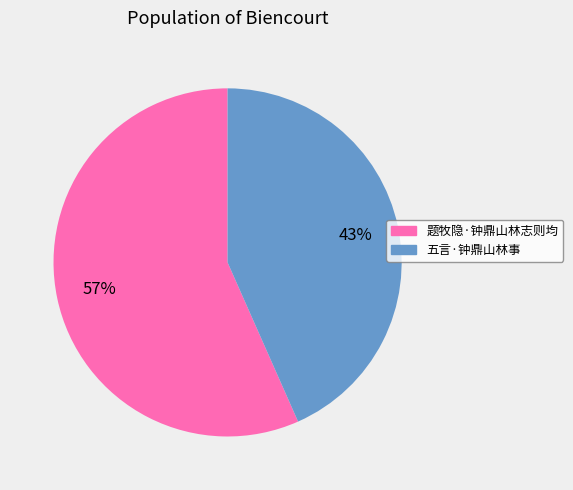

To the nearest percent, what portion does 题牧隐·钟鼎山林志则均 represent?

57%